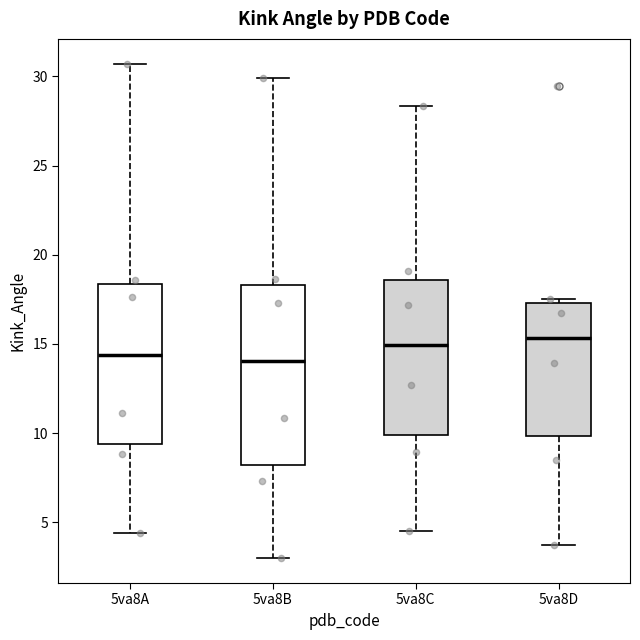

Reading left to right, transcribe this box plot: for each box, give where its median line is, the range the box spans, and where its two whiskers end, as read against the y-axis. The values are not printed on the chart, so give them approximately, as read against the axis.

5va8A: median 14.5, box 9.5 to 18.5, whiskers 4.5 to 30.5
5va8B: median 14.0, box 8.0 to 18.5, whiskers 3.0 to 30.0
5va8C: median 15.0, box 10.0 to 18.5, whiskers 4.5 to 28.5
5va8D: median 15.5, box 10.0 to 17.5, whiskers 3.5 to 17.5 (just above the box's upper edge)